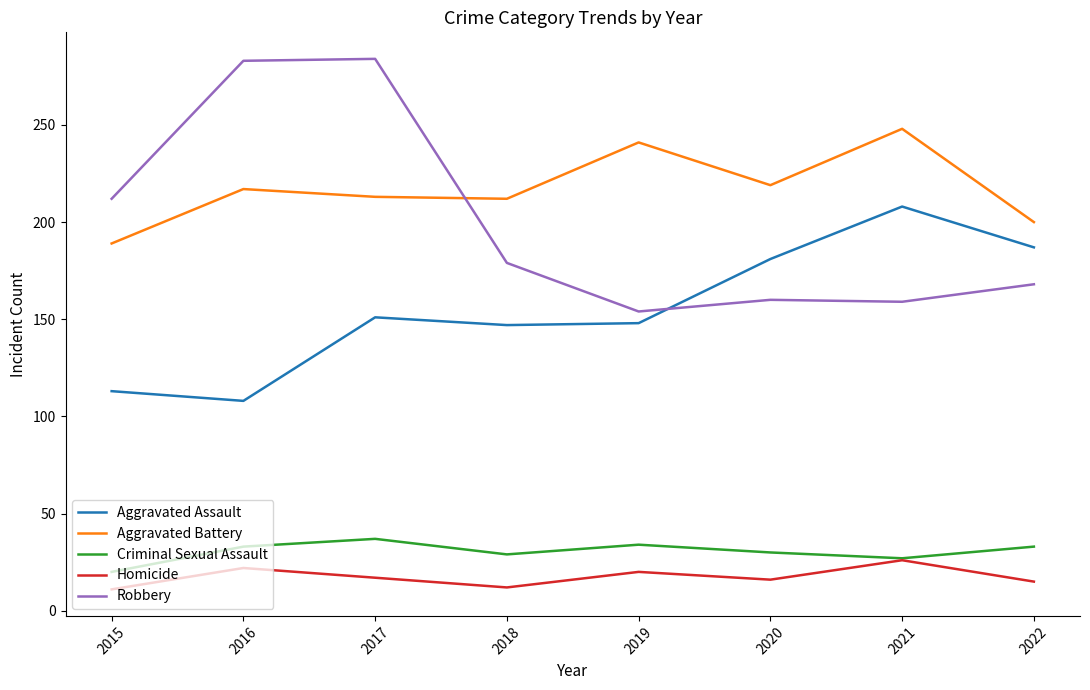

In Criminal Sexual Assault, how many points are lower than both neighbors (excluding endpoints)?

2